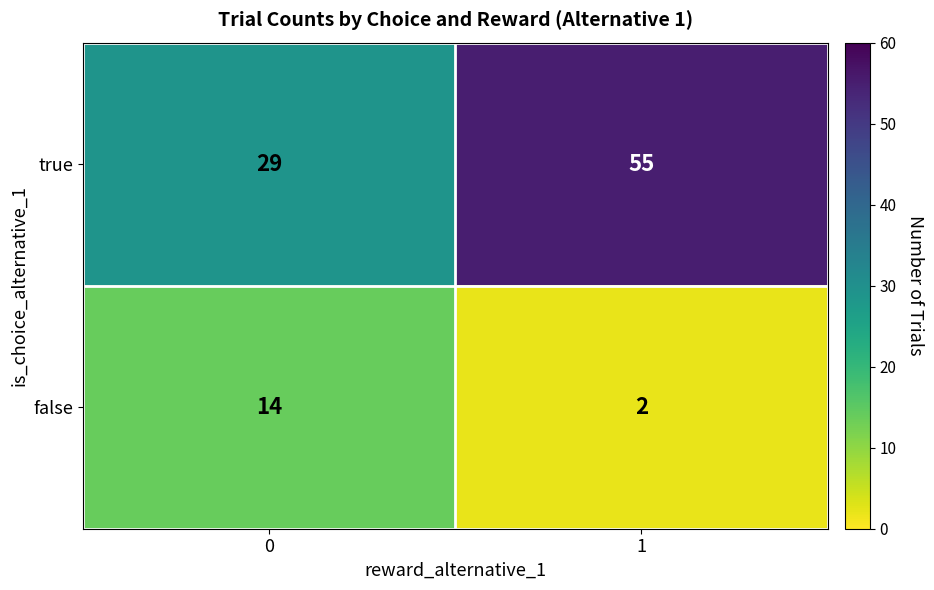

Which series changed the most between 0 and 1?

true